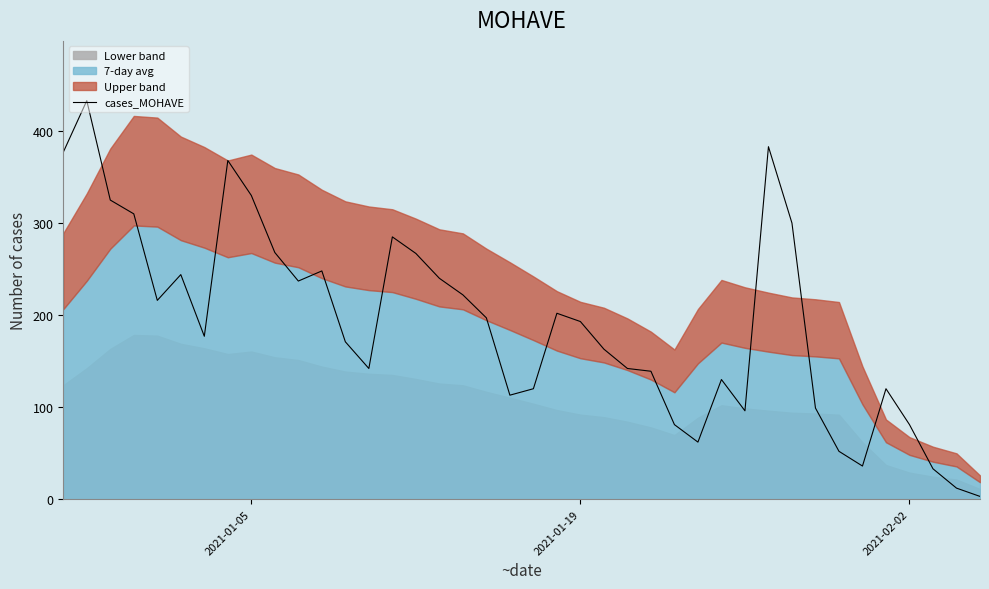

Does the chart display data point markers on the line(s)?

No